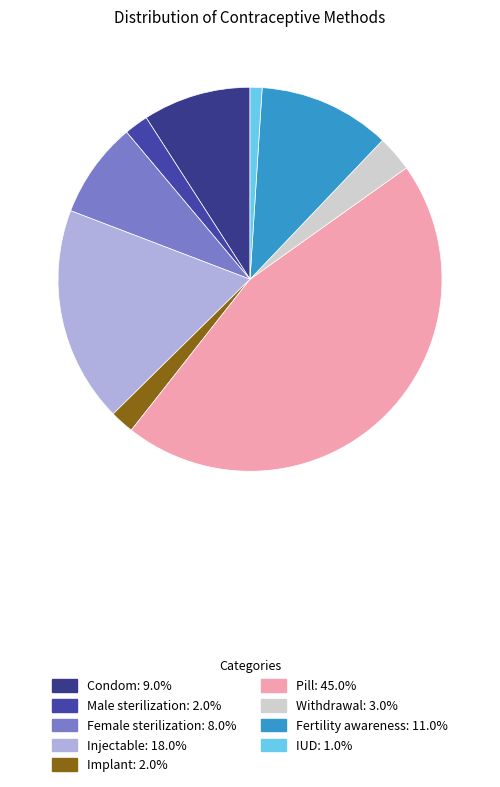

Count the number of slices in the pie.

9